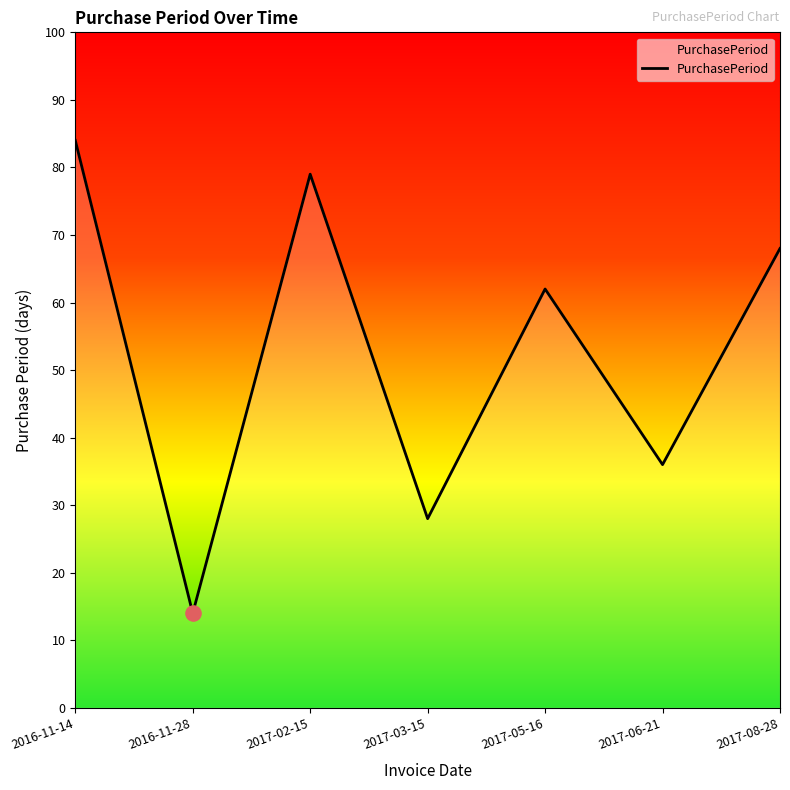

Between 2017-05-16 and 2017-06-21, which is larger?

2017-05-16